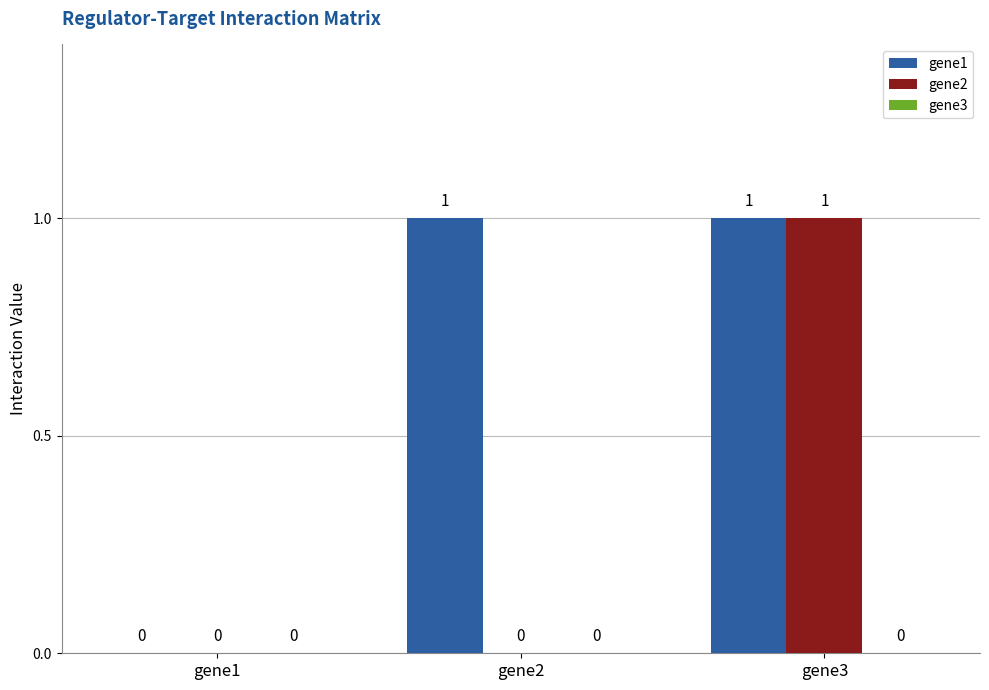

Which series changed the most between gene2 and gene3?

gene2